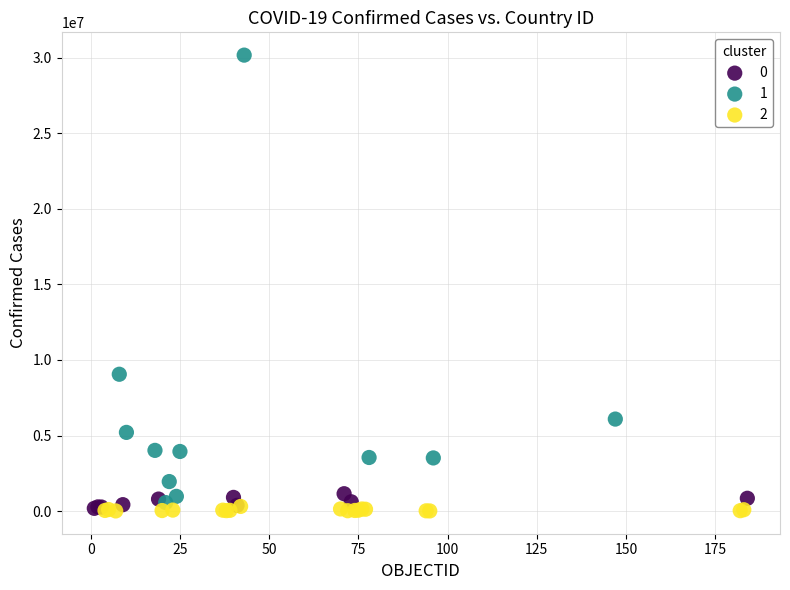

Which series has the largest Y range (max minus min)?

1